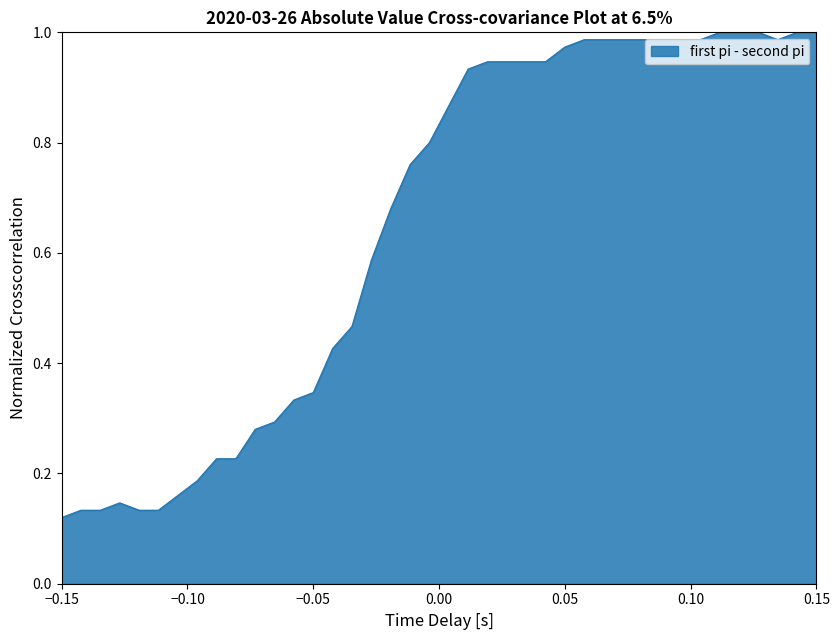

At which category does the chart reach its minimum across all series?

−0.15